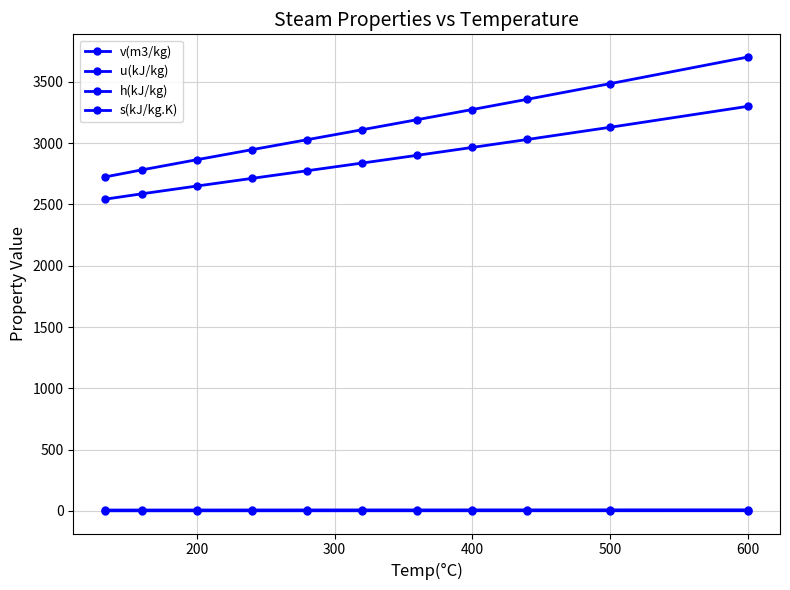

True or false: u(kJ/kg) and s(kJ/kg.K) intersect in this chart.

False